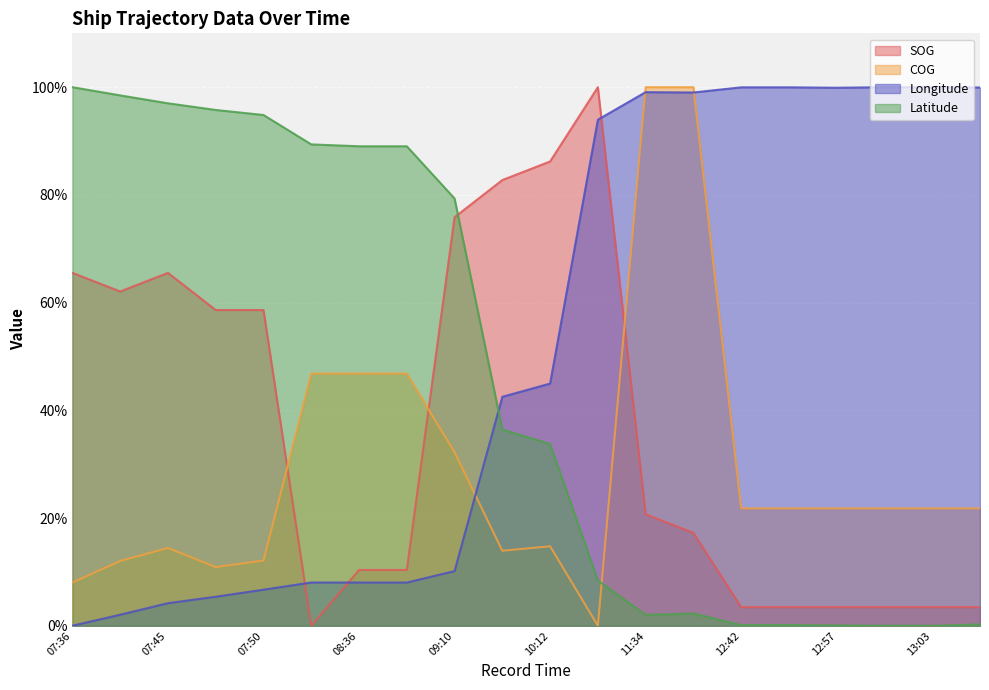

Count the number of categories in the chart.

20